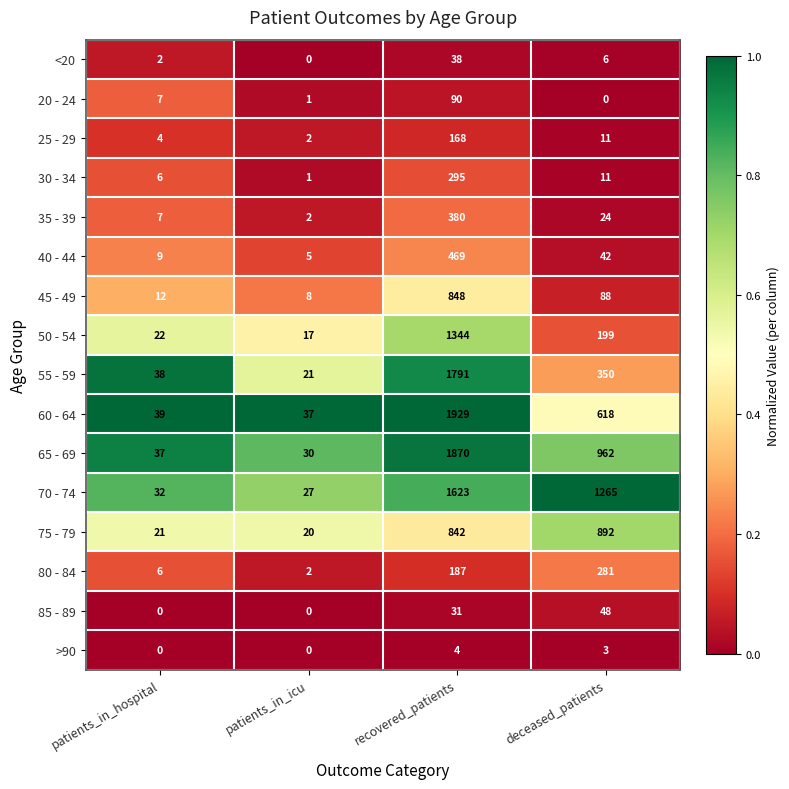

What is the difference between the maximum and minimum values in the 30 - 34 series?

294